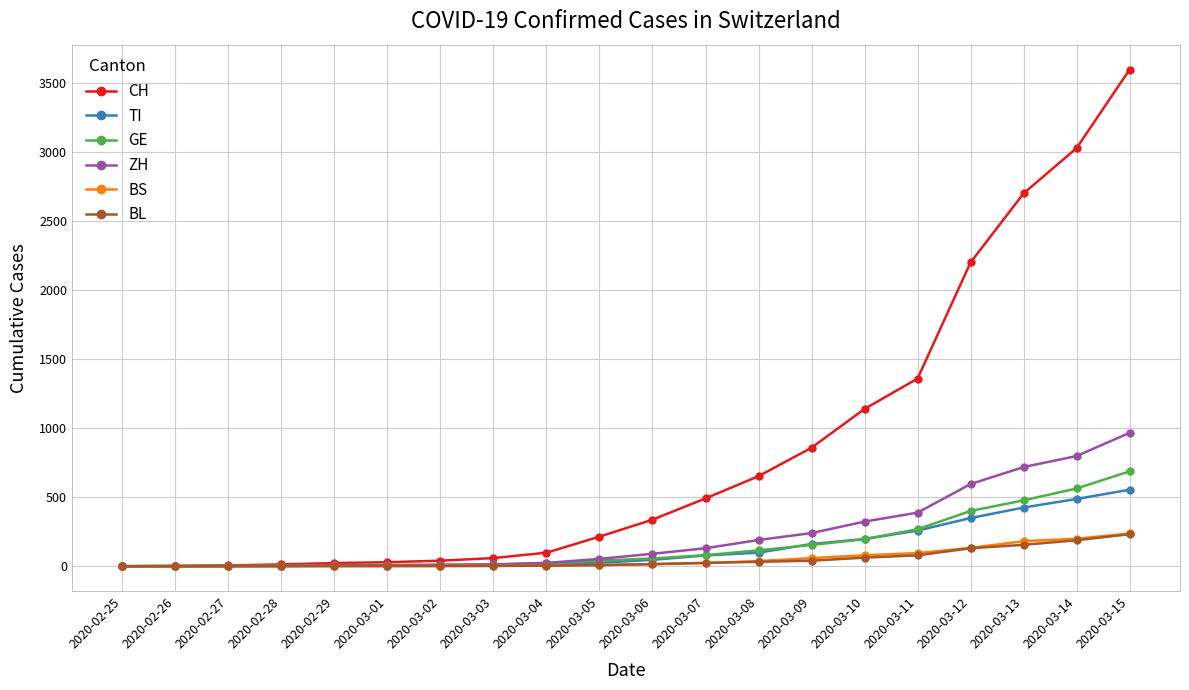

True or false: CH has a value of 1139 at 2020-03-10.

True